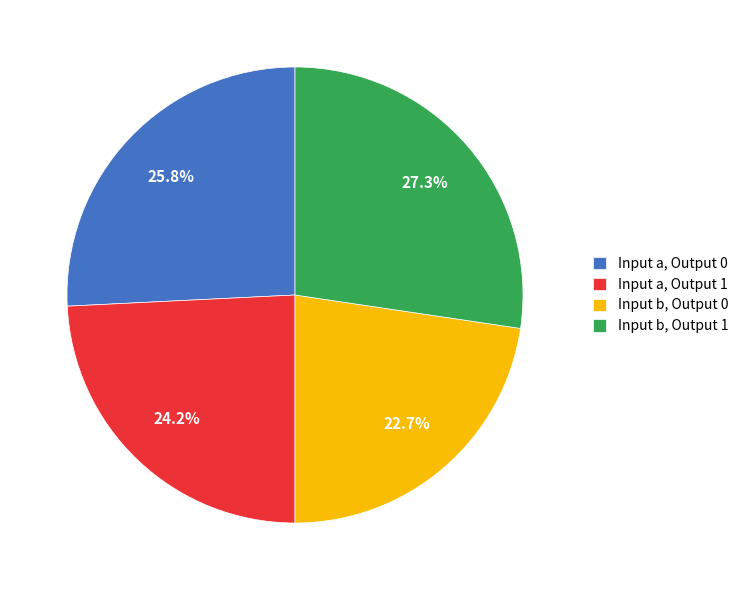

What is the total percentage of Input a, Output 1 and Input a, Output 0?

50.0%